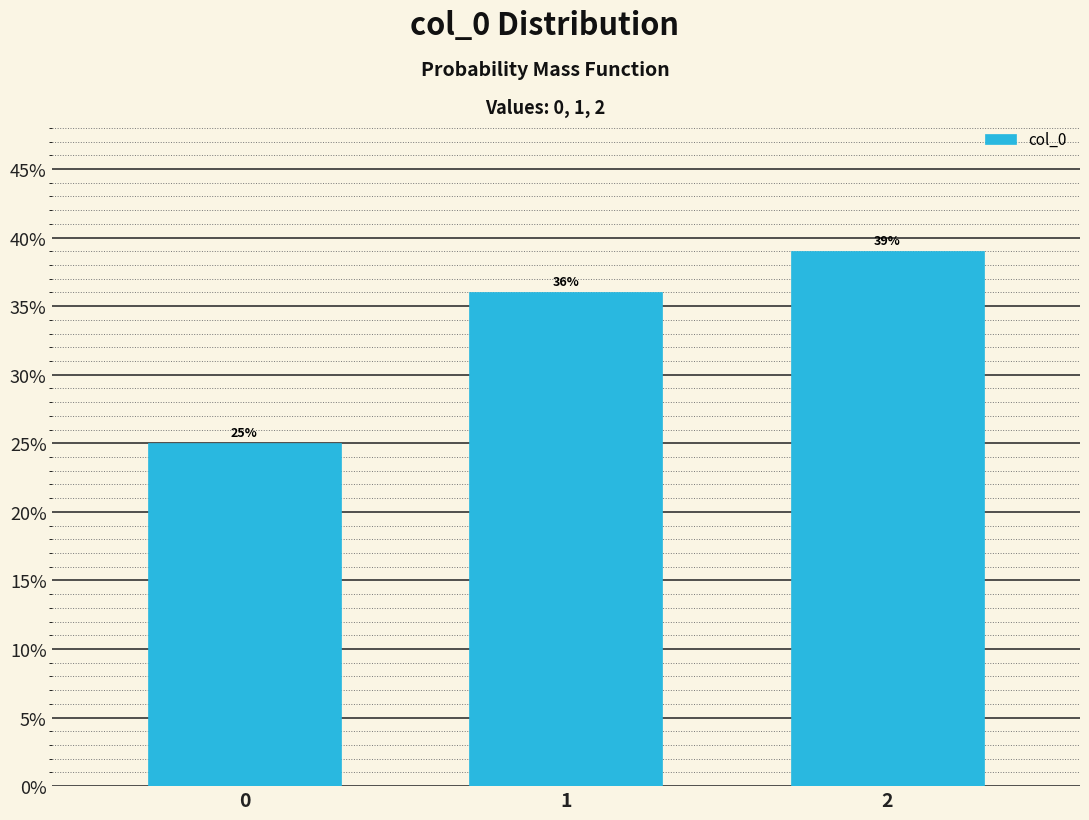

Reading right to left, extract all data points from this chart.

39	36	25